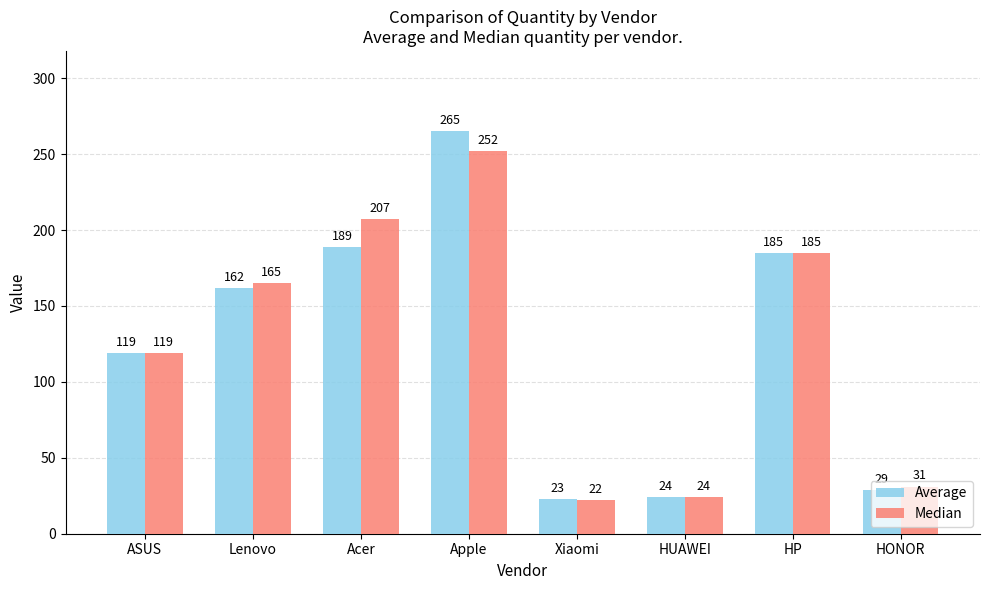

At which label is Median closest to 137?

ASUS